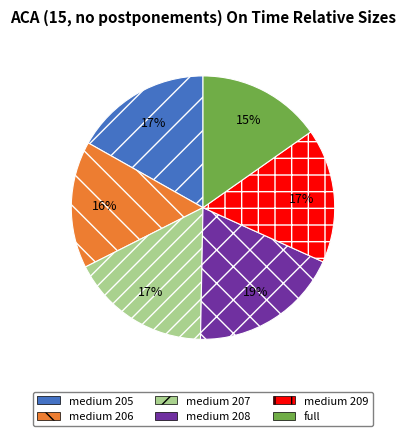

Does medium 205 account for over 50% of the chart?

No